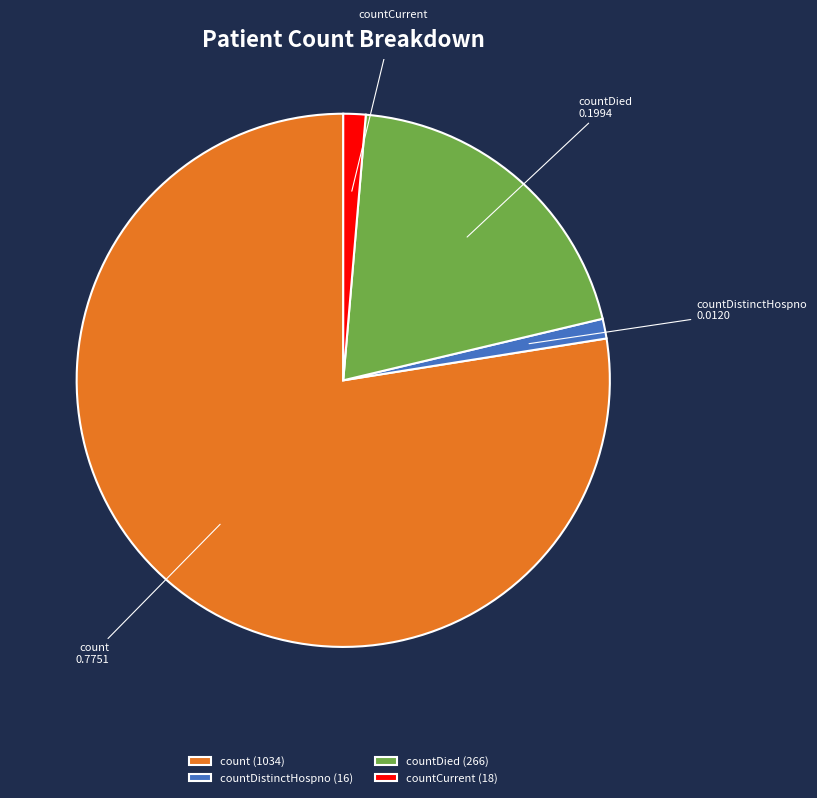

Combined, do countDied (266) and countDistinctHospno (16) account for over 50%?

No